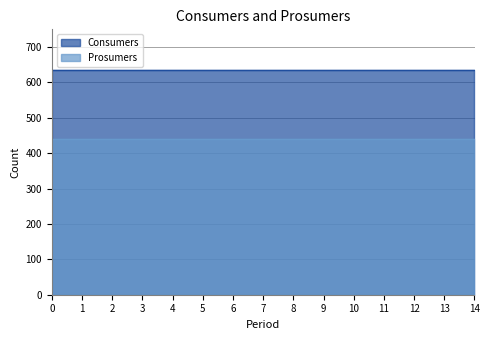

How many lines are shown in the chart?

2